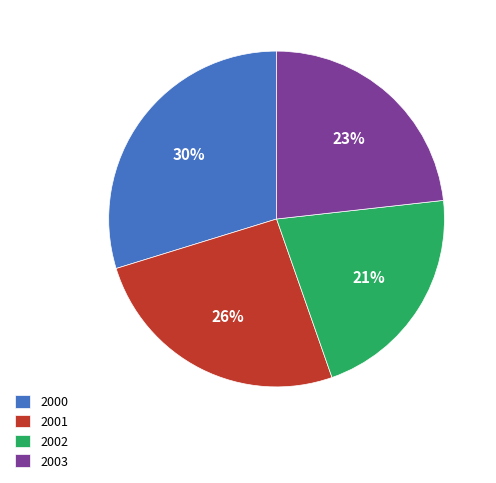

Combined, do 2001 and 2003 account for over 50%?

No